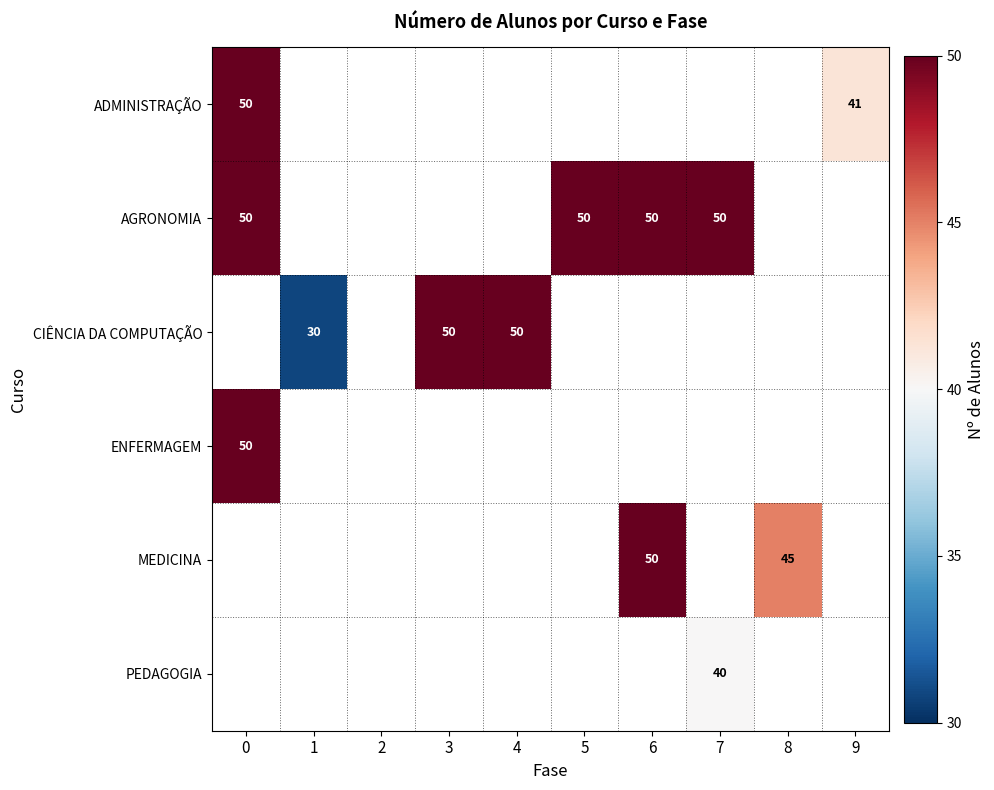

Is it true that PEDAGOGIA equals 13 at 7?

False